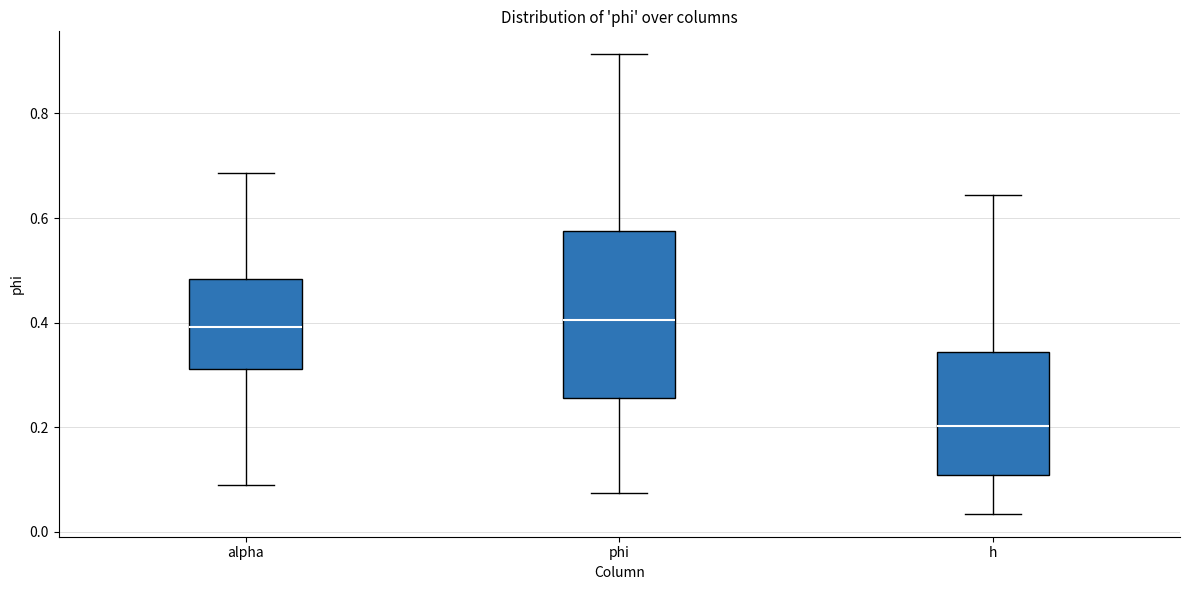

Which box has the lowest median line?

h